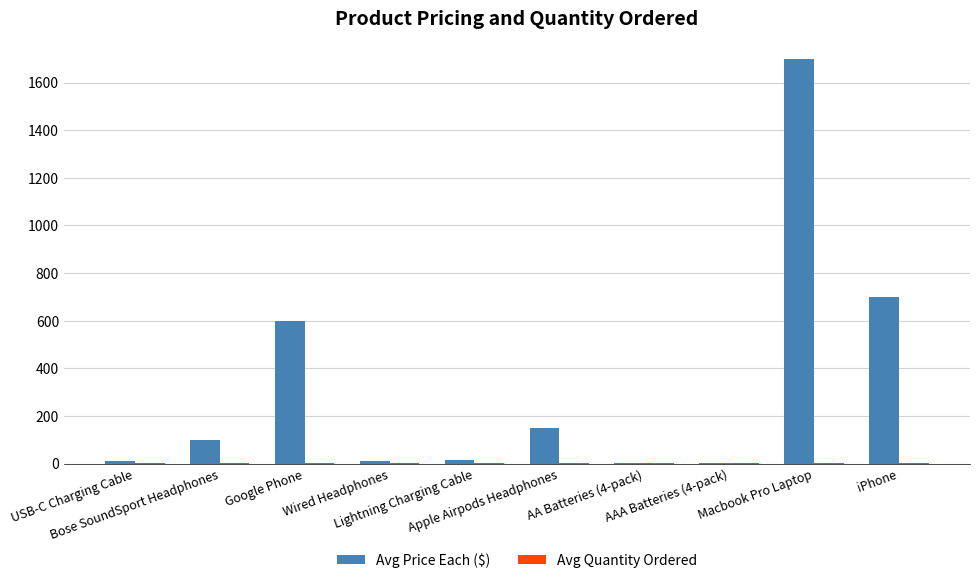

Is it true that Avg Price Each ($) equals 700.0 at iPhone?

True